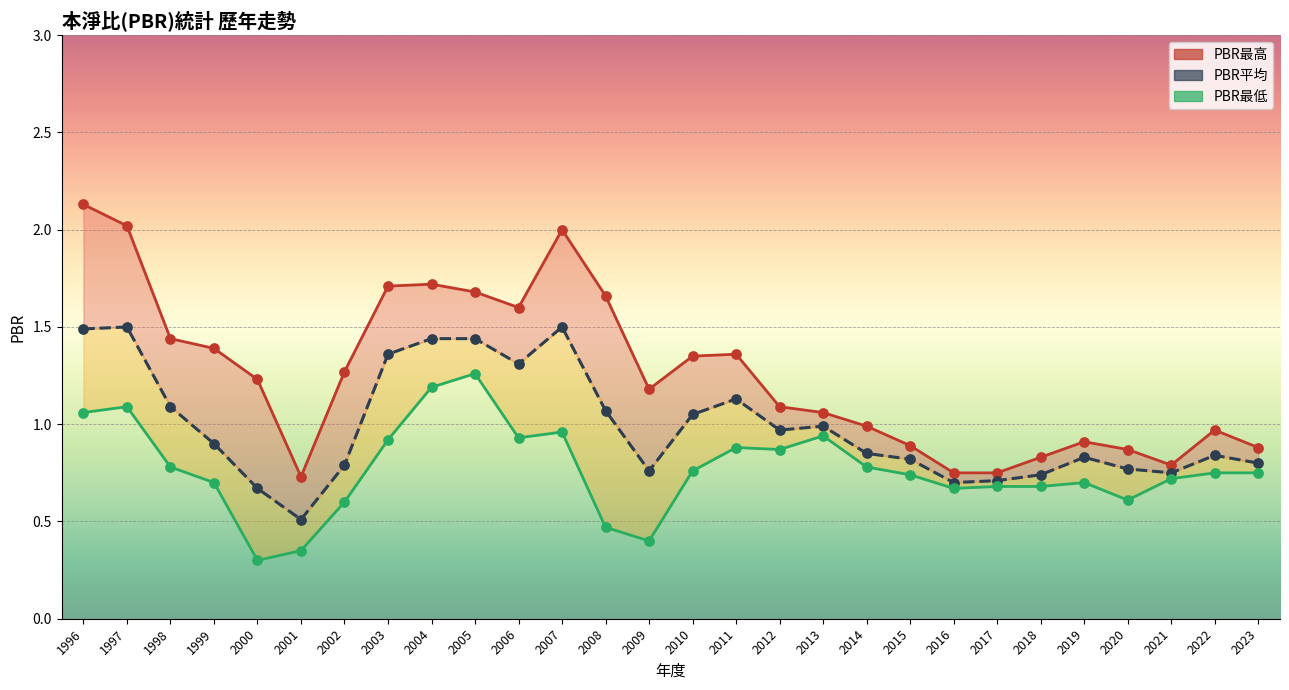

At how many categories does at least one series exceed 0?

28